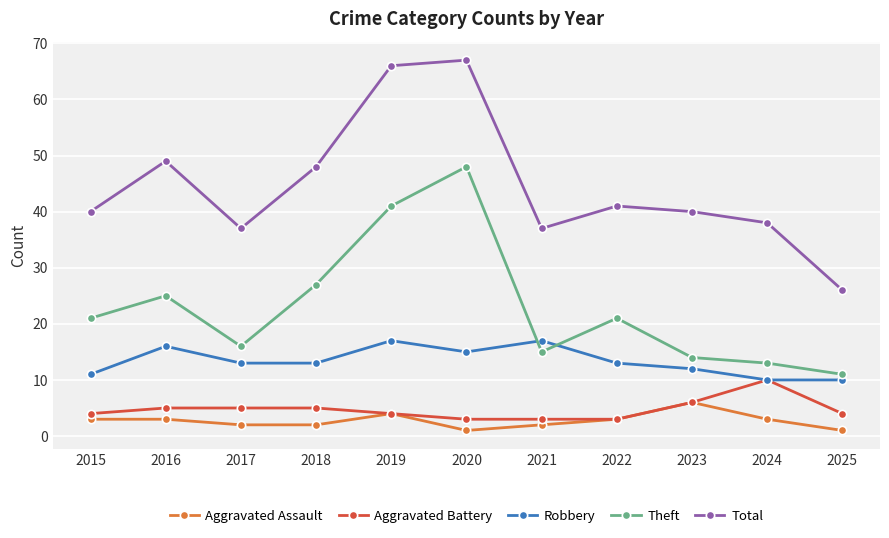

What is the lowest value of the Aggravated Battery series?

3